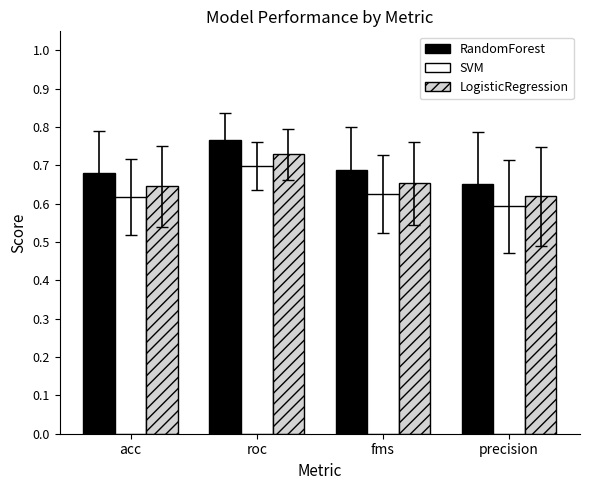

How many SVM values are between 0 and 1?

4